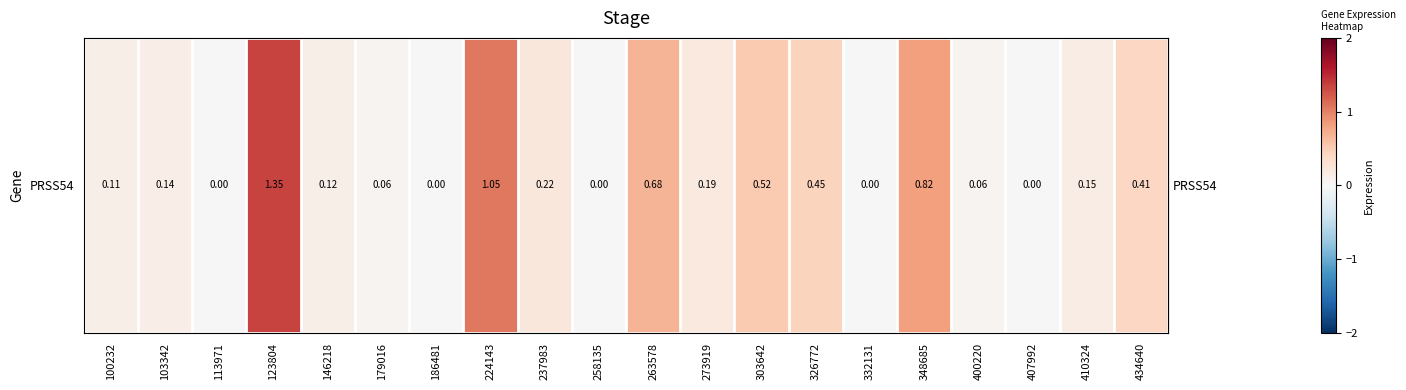

What is the sum of the values at 103342 and 113971?

0.1